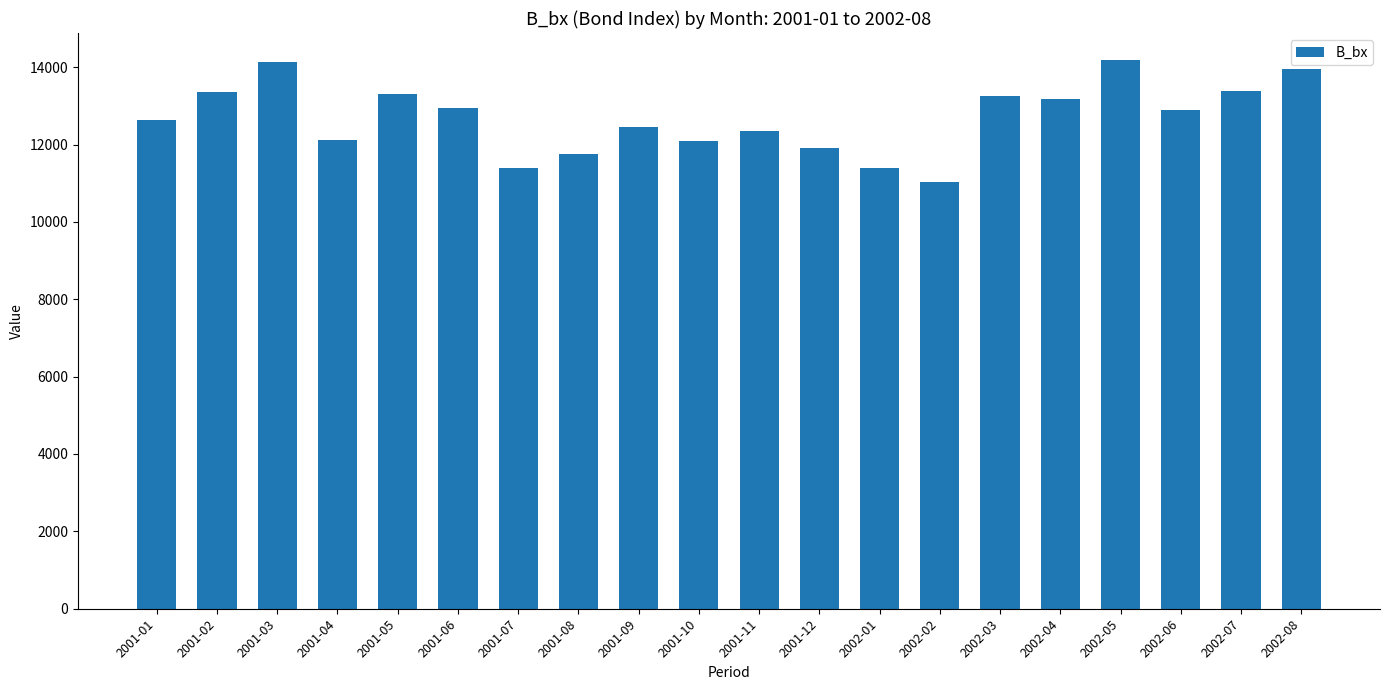

Is it true that the value at 2001-01 is 12644.9?

True